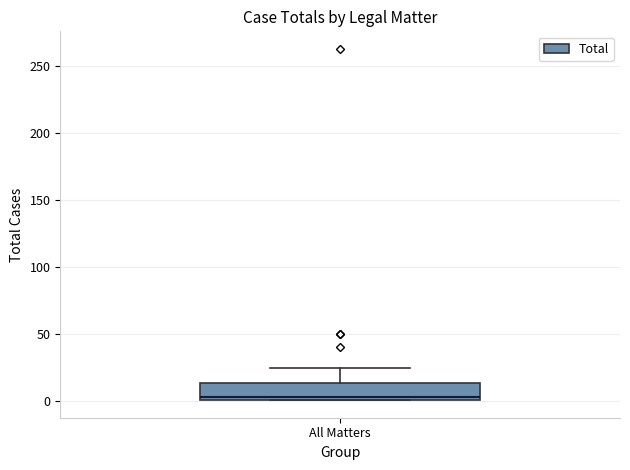

Where is the upper edge of the box for All Matters on the y-axis? The values are not printed on the chart, so give them approximately, as read against the axis.

15